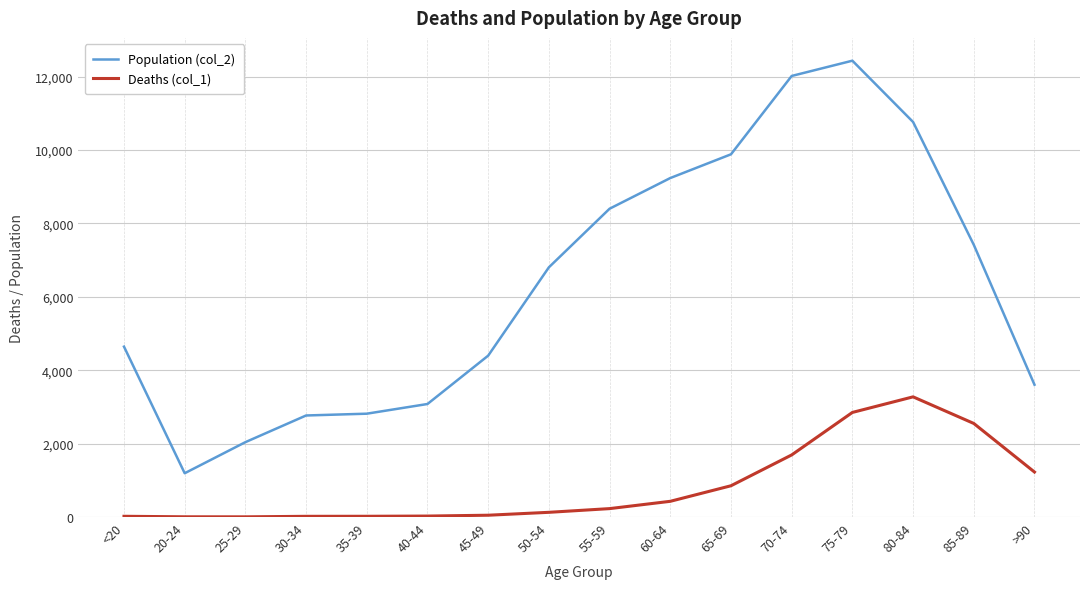

What is the greatest value displayed?

12434